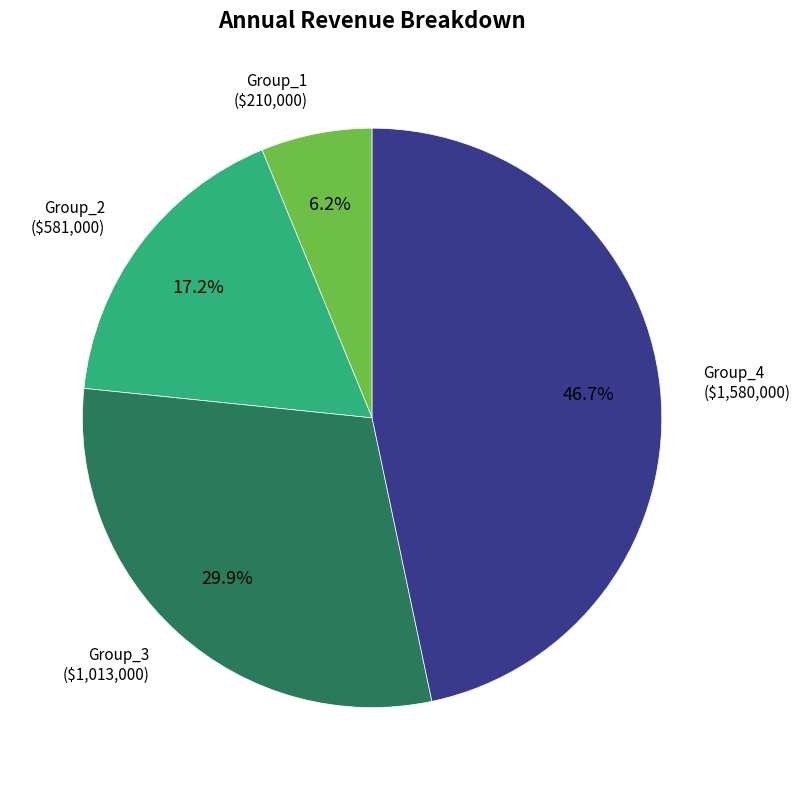

Does any single category account for the majority?

No